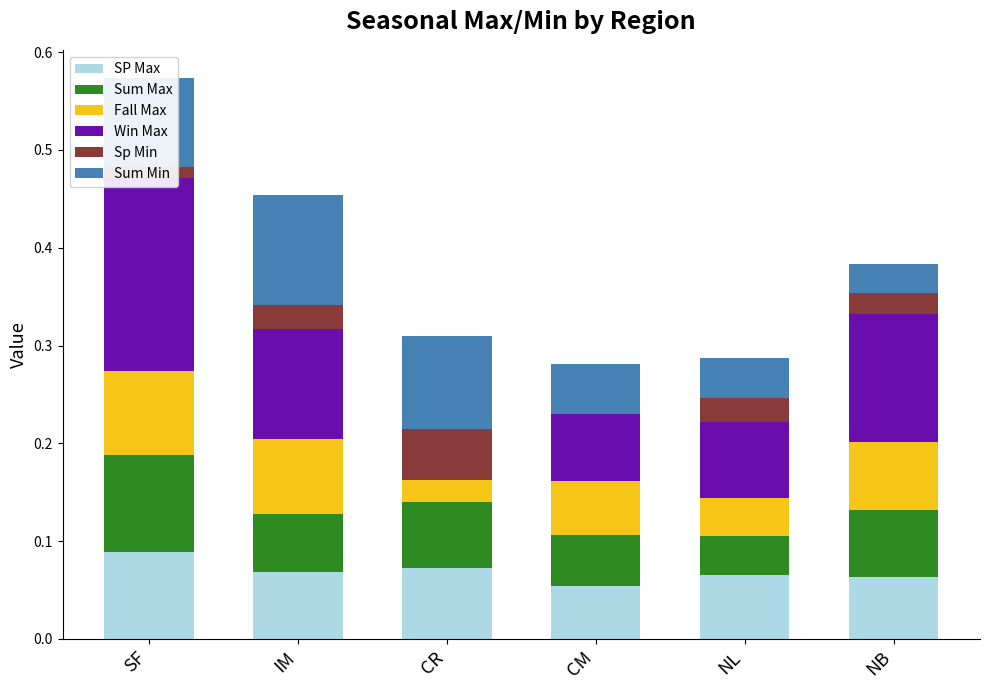

Reading left to right, transcribe all the data shown in this chart.

SP Max: 0.1	0.1	0.1	0.1	0.1	0.1
Sum Max: 0.1	0.1	0.1	0.1	0.0	0.1
Fall Max: 0.1	0.1	0.0	0.1	0.0	0.1
Win Max: 0.2	0.1	-0.0	0.1	0.1	0.1
Sp Min: 0.0	0.0	0.1	-0.0	0.0	0.0
Sum Min: 0.1	0.1	0.1	0.1	0.0	0.0